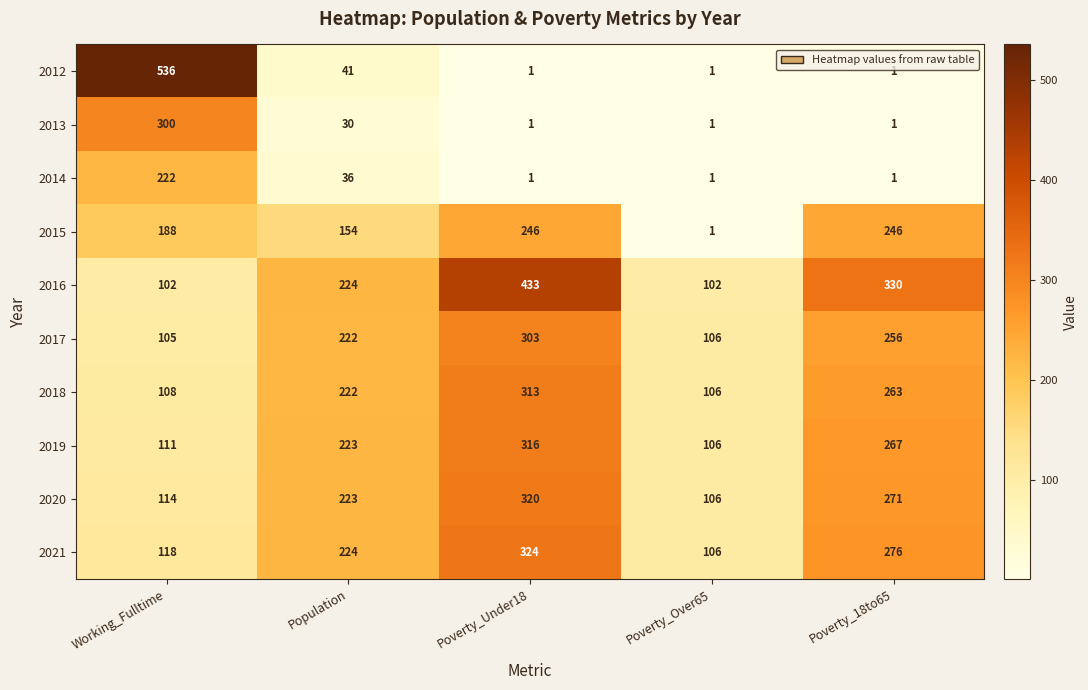

At which label is 2018 closest to 209?

Population